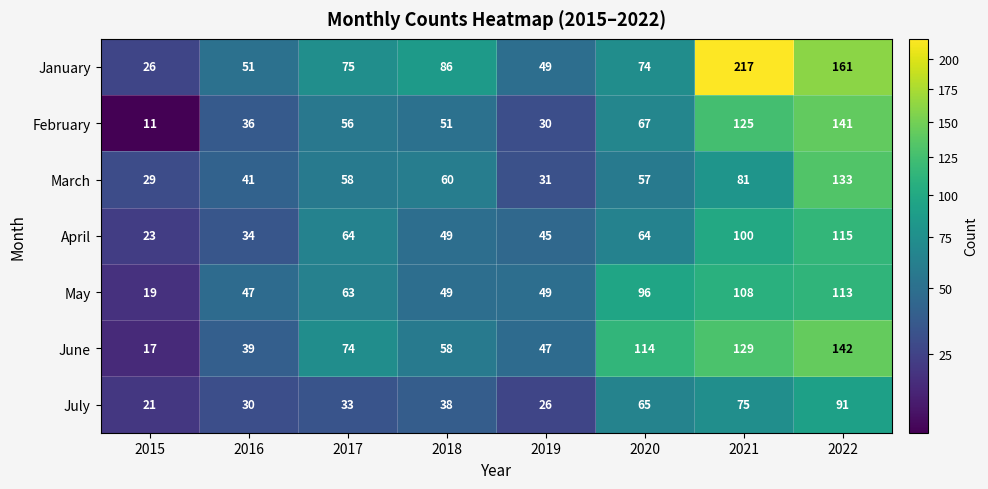

True or false: February has a value of 11 at 2015.

True